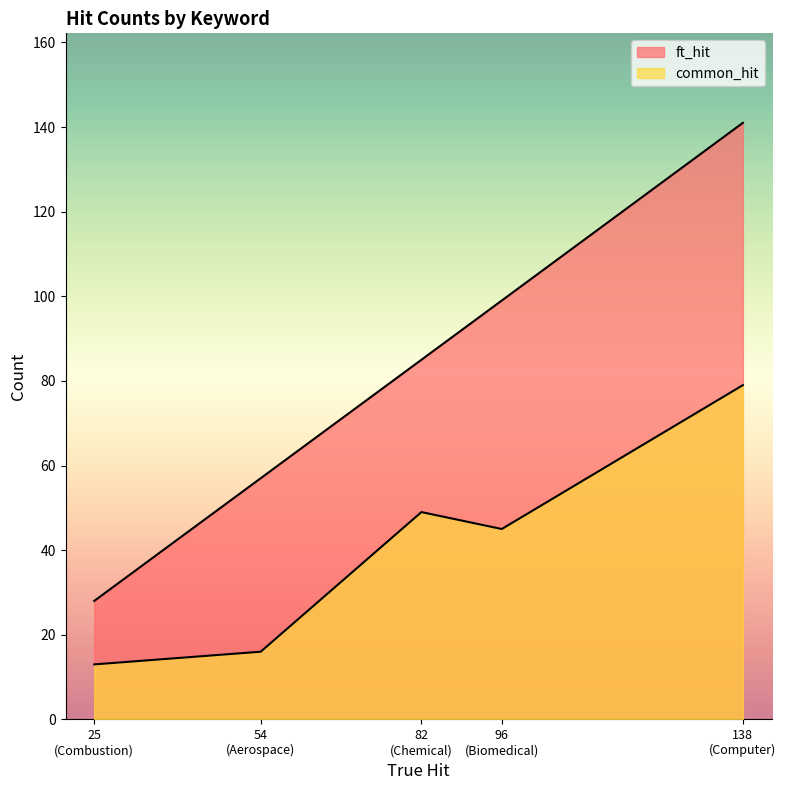

List the series in order of their peak value, highest first.

ft_hit, common_hit